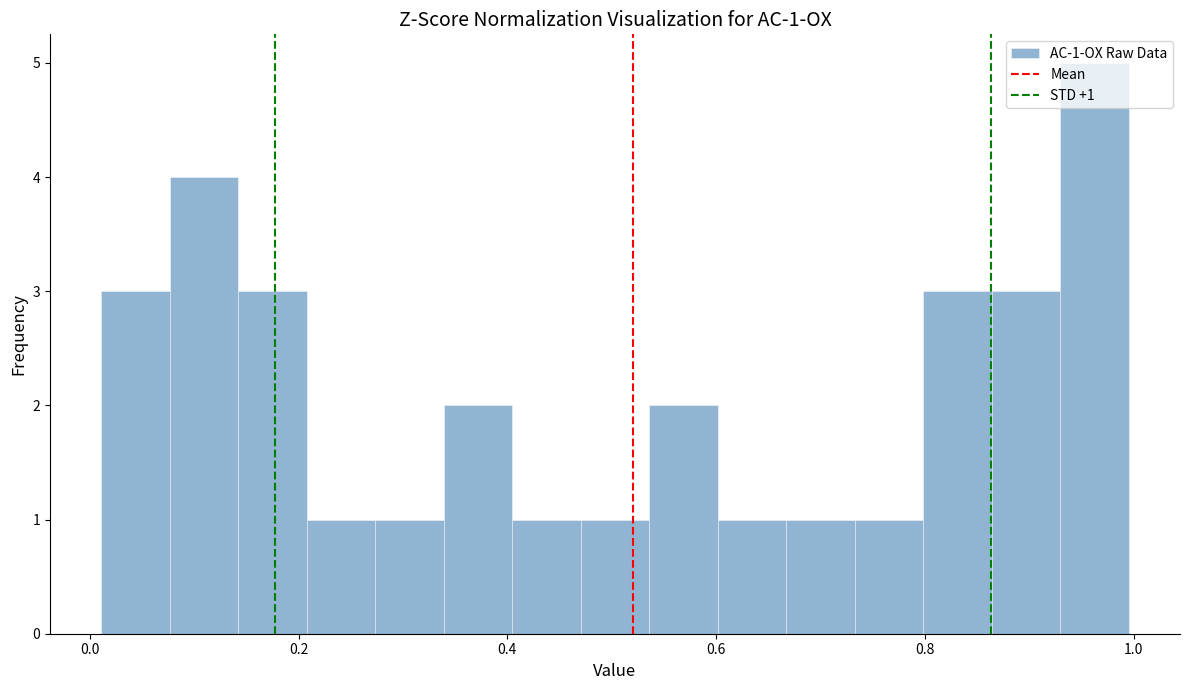

Read against the x-axis, roughly where is the centre of the tallest bar?

0.96